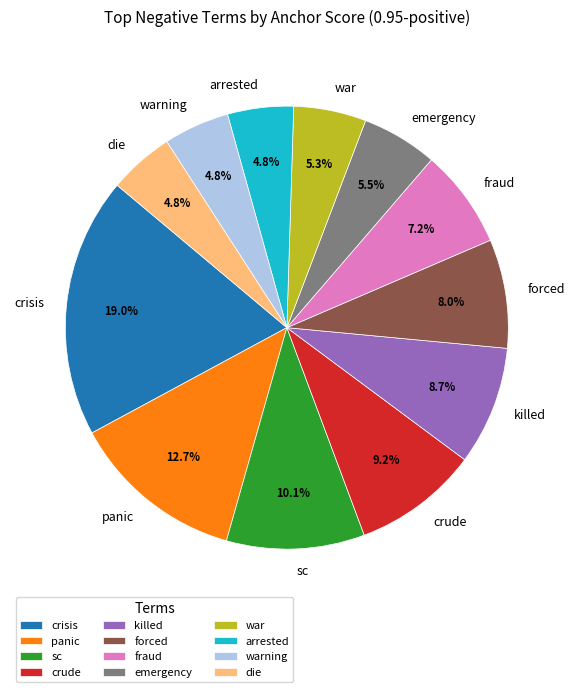

To the nearest percent, what is the average slice percentage?

8%